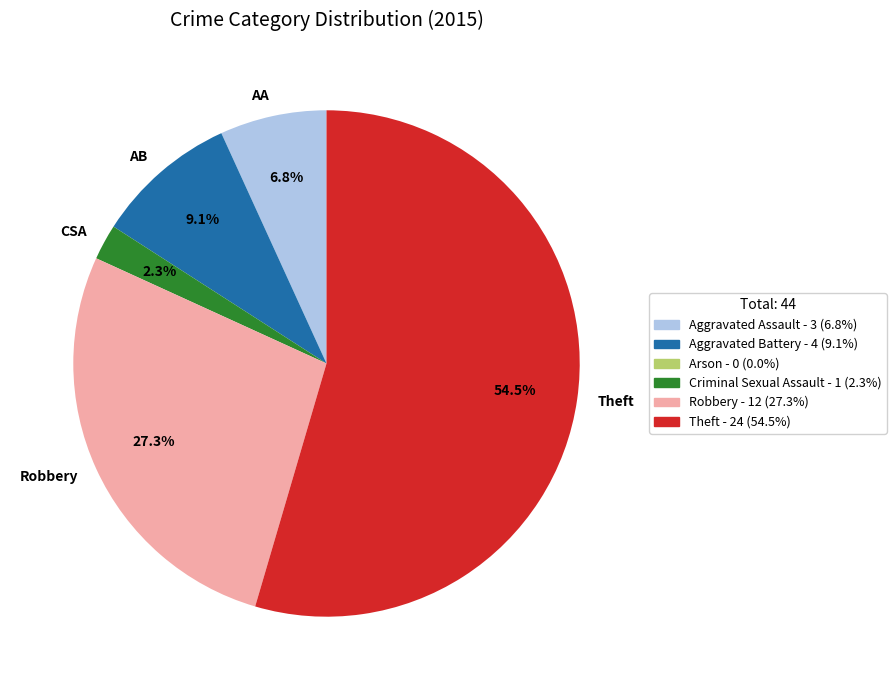

Which category has the smallest portion of the pie?

CSA